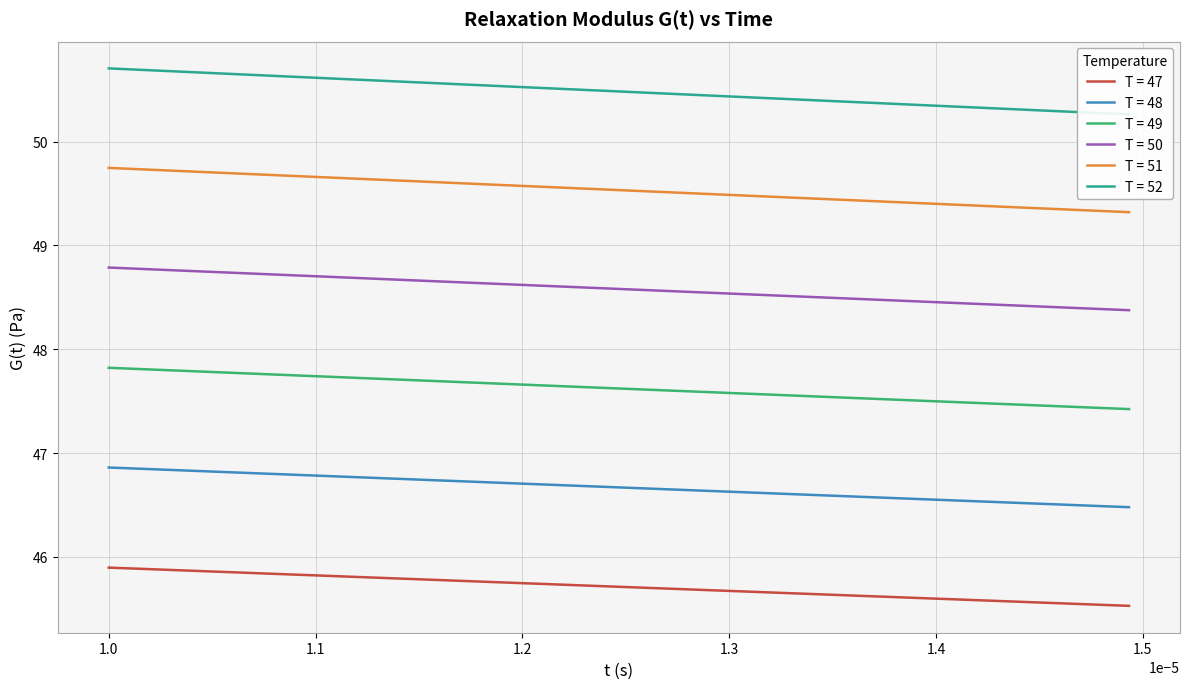

What is the maximum value for T = 48?

46.9